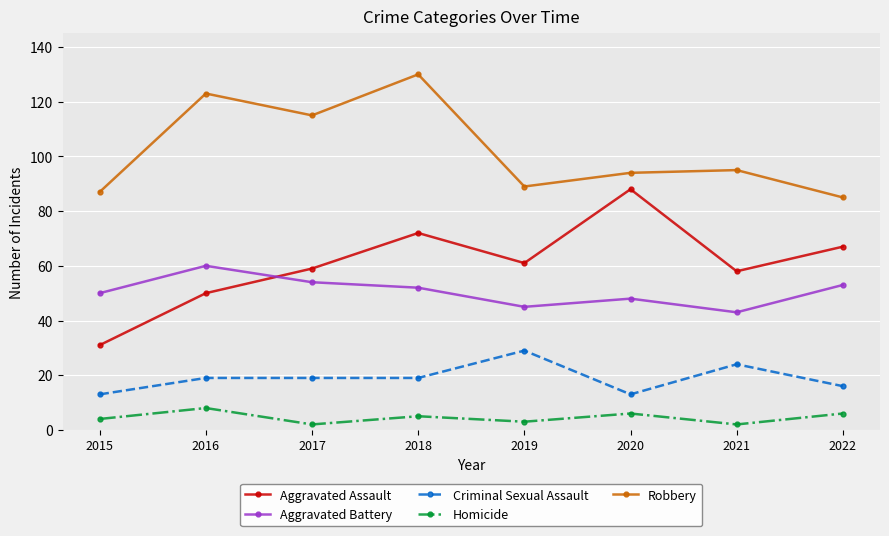

Count the number of categories in the chart.

8